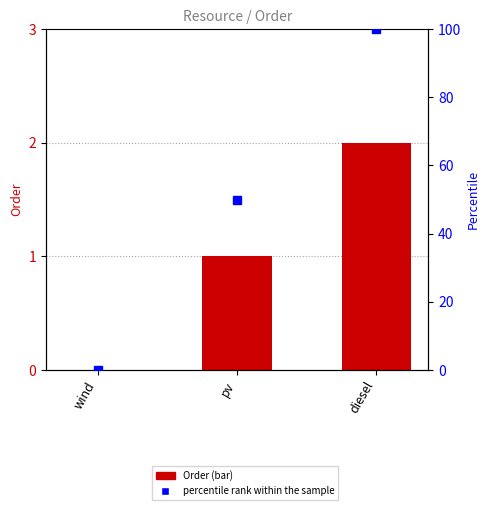

List the labels in order of value, smallest first.

wind, pv, diesel